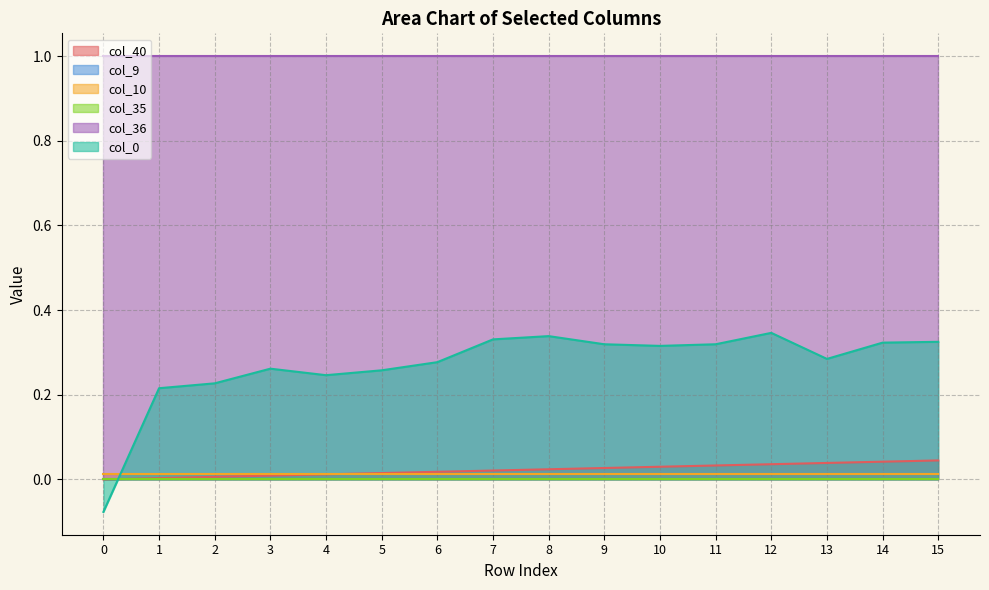

Is it true that col_10 equals 0.0 at 2?

True